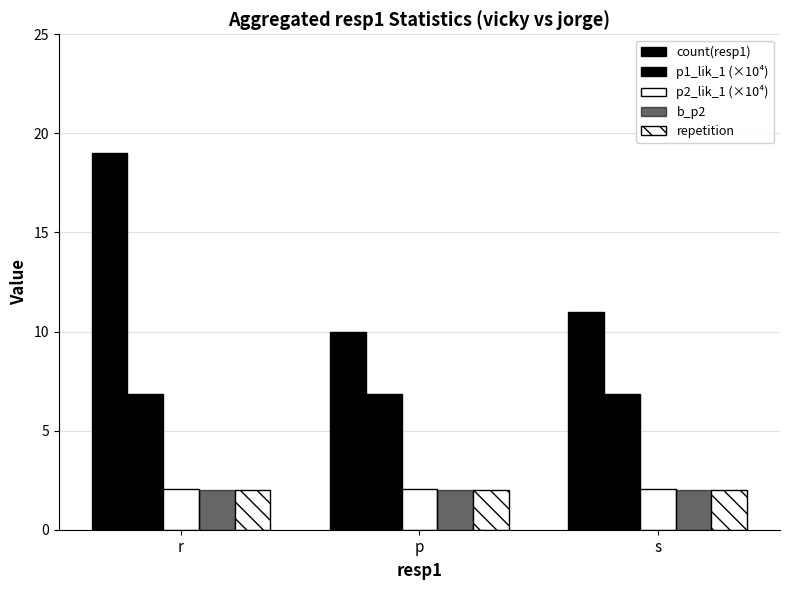

How many data points does each series have?

3